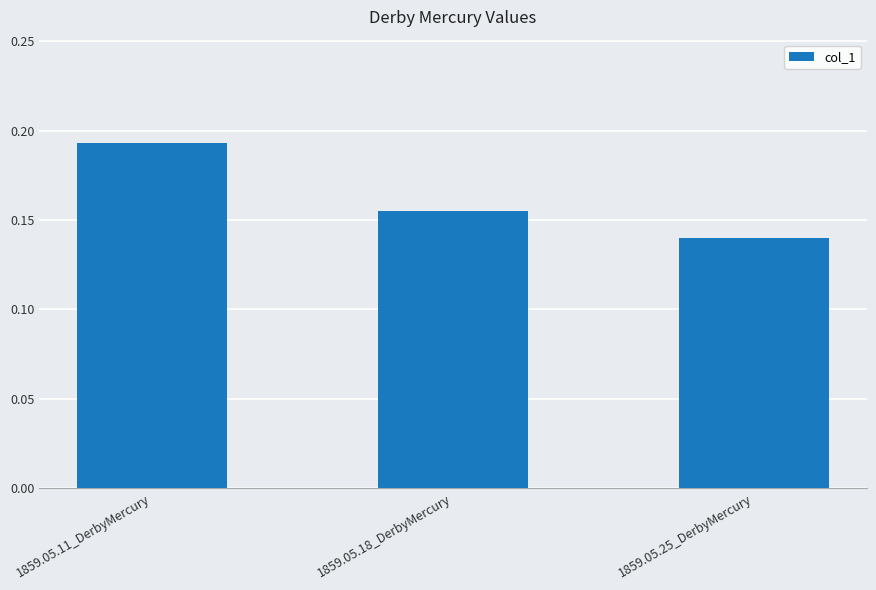

True or false: the data shows 0.3 at 1859.05.11_DerbyMercury.

False